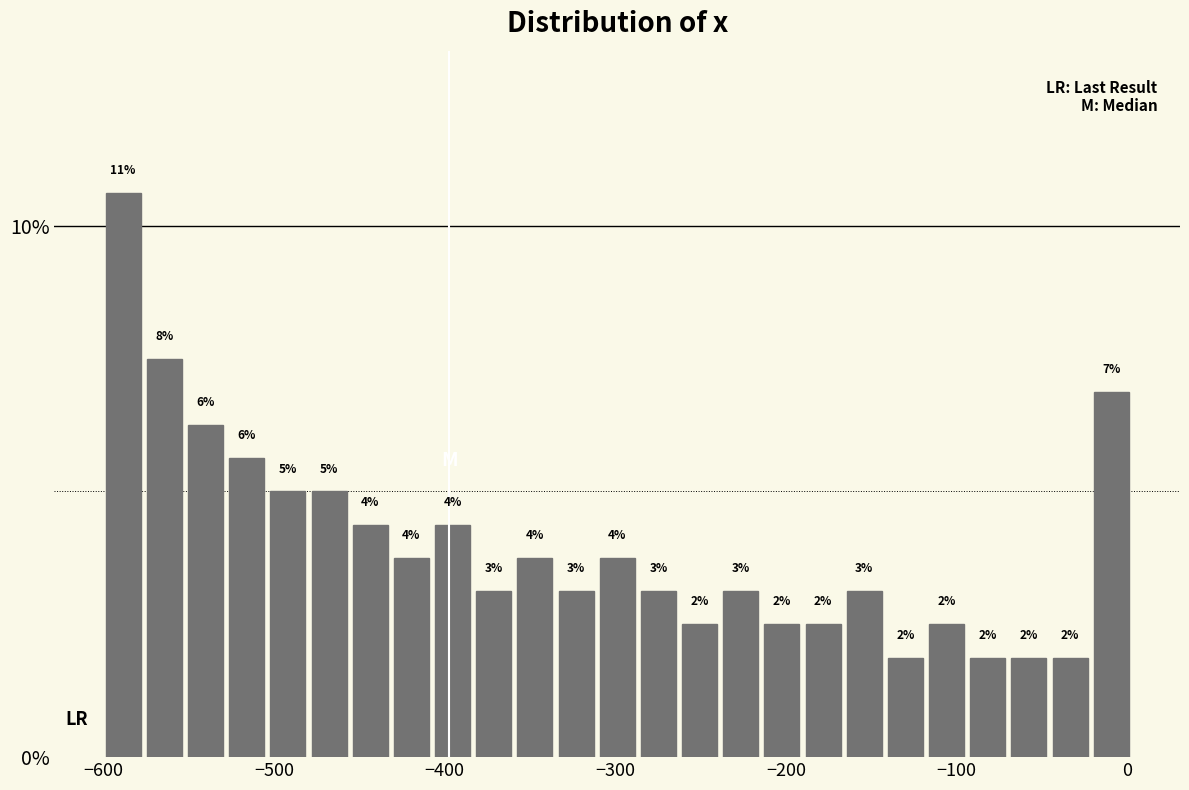

Read against the x-axis, roughly where is the centre of the tallest bar?

-590